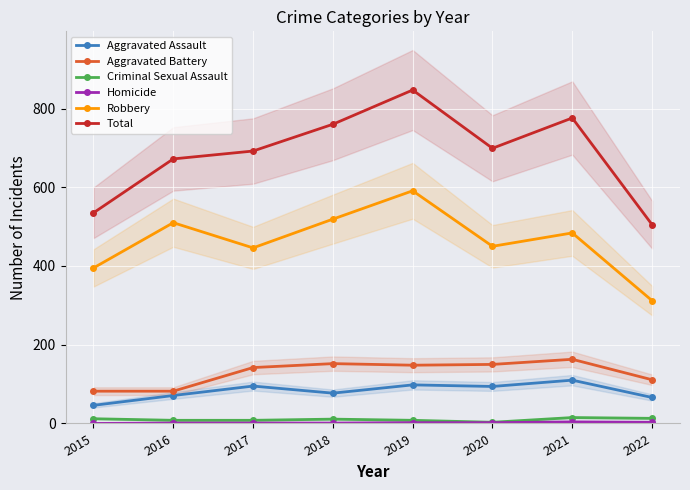

Is it true that Criminal Sexual Assault equals 11 at 2018?

True